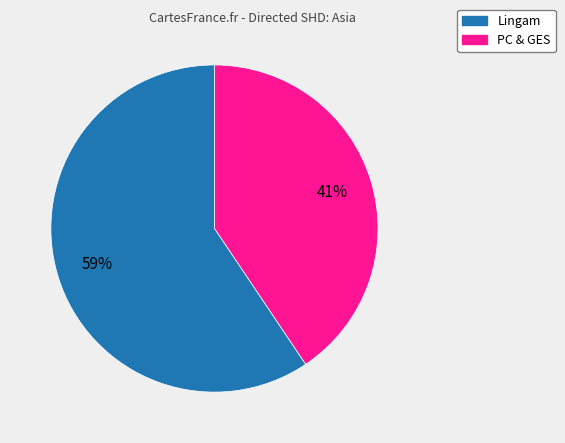

To the nearest percent, what is the average slice percentage?

50%